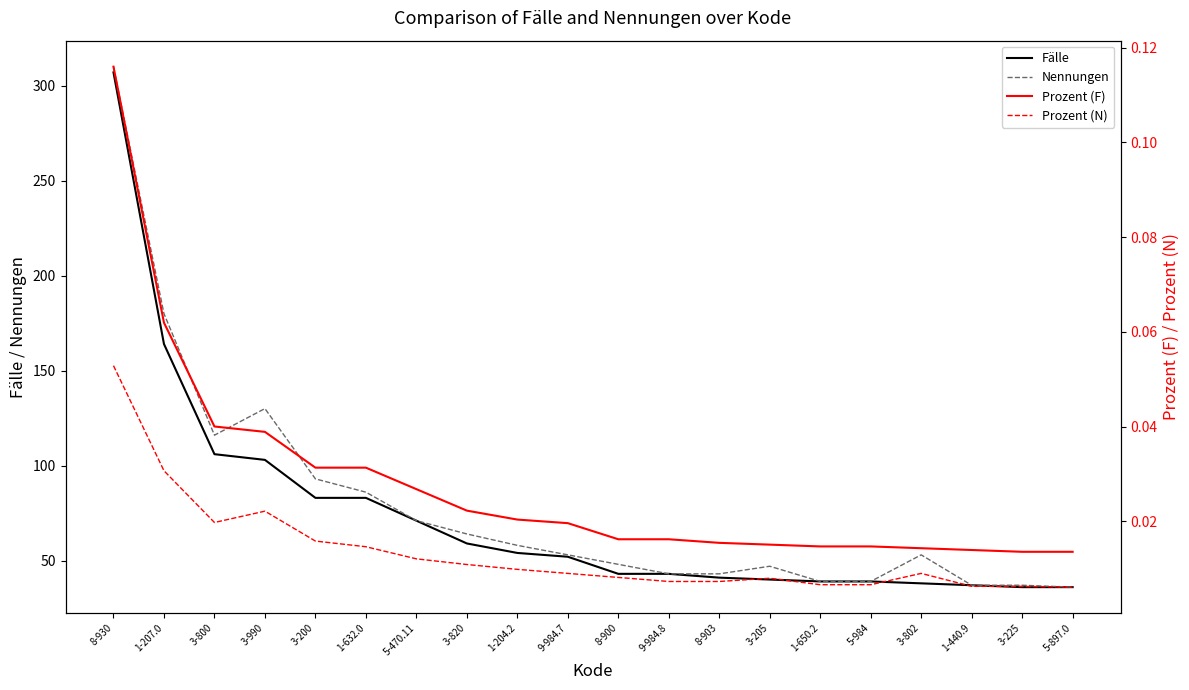

True or false: Prozent (N) has a value of 0.1 at 8-930.

False